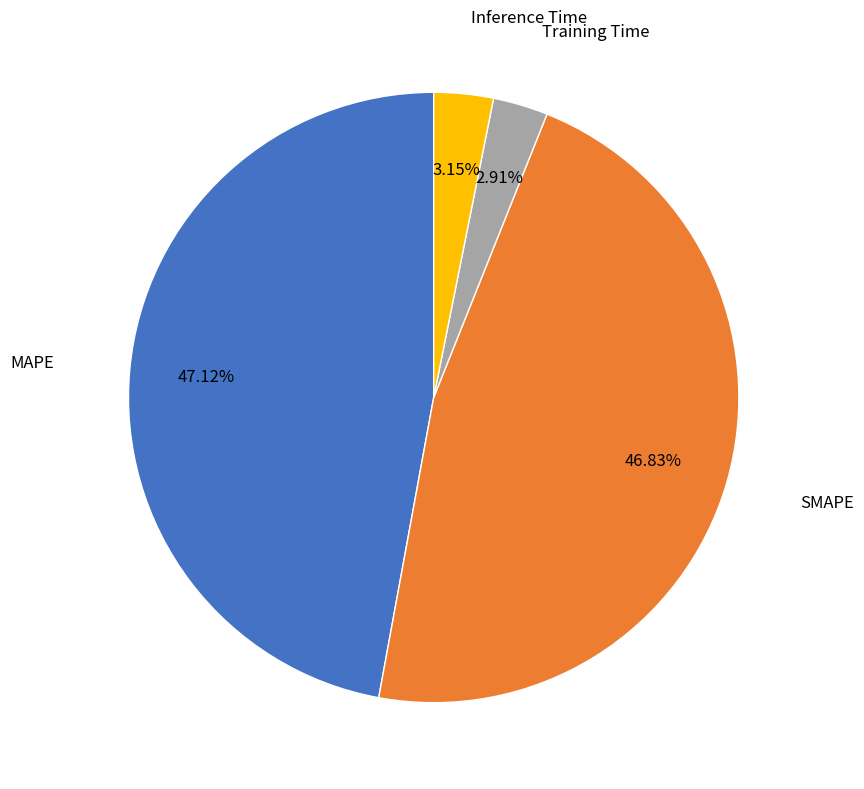

Is the sum of Training Time and SMAPE greater than half?

No